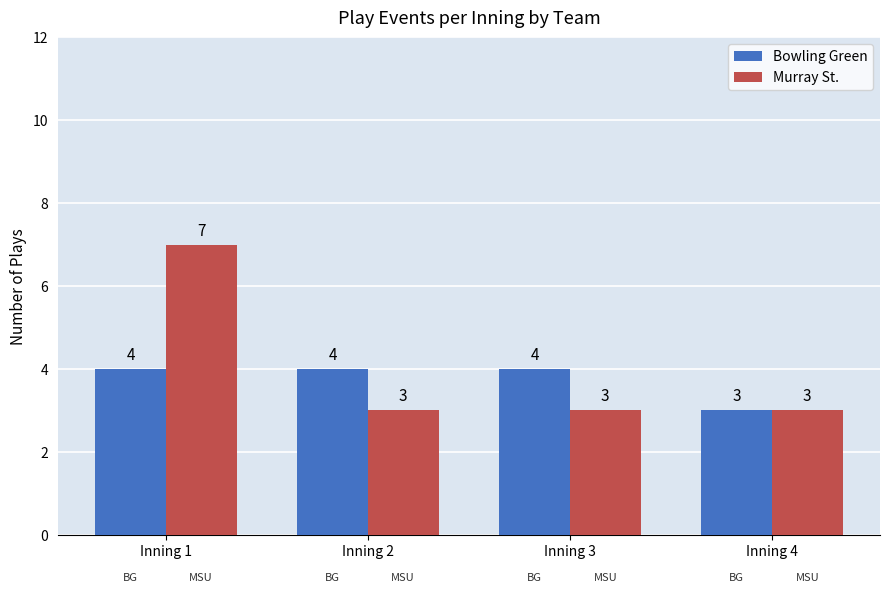

What is the difference between the Bowling Green values at Inning 4 and Inning 3?

1